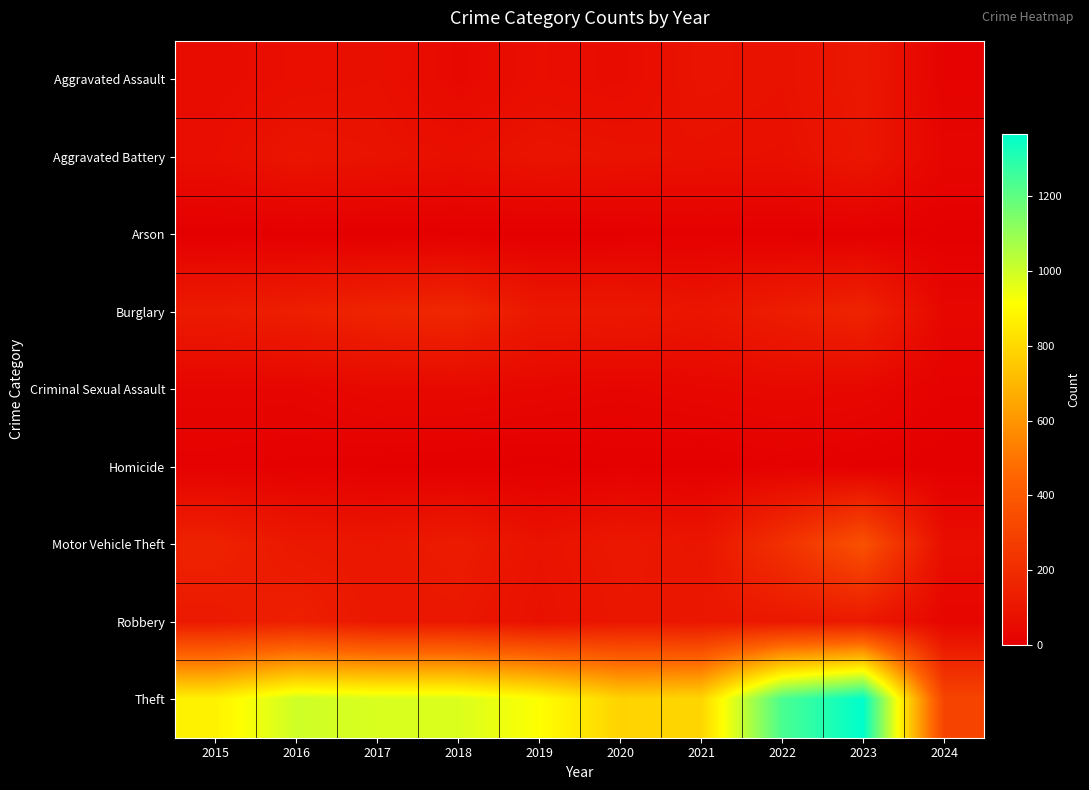

Which series has the largest total across all categories?

Theft